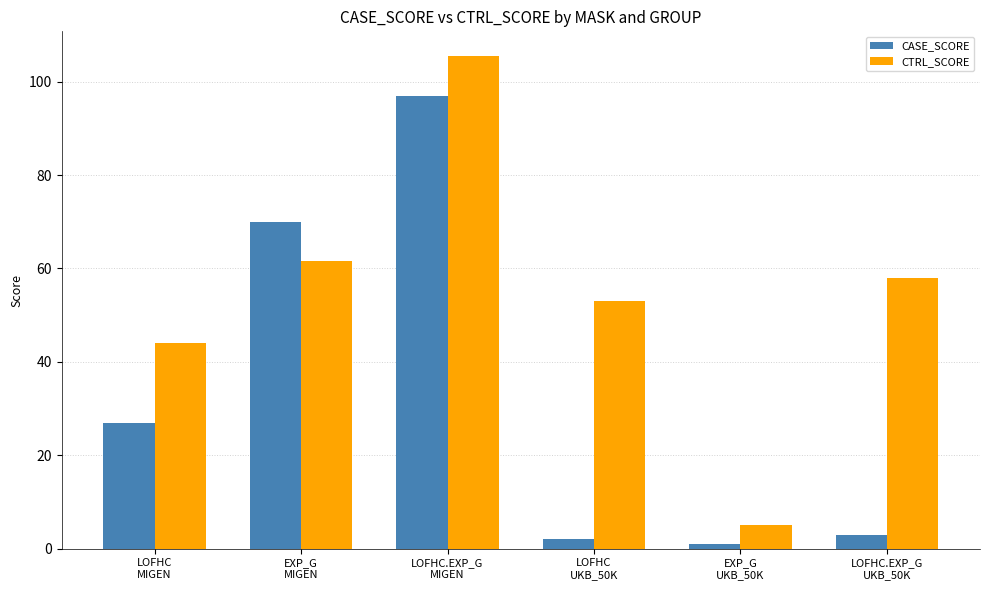

What is the value of the CTRL_SCORE bar at the 2nd from the left?

61.5